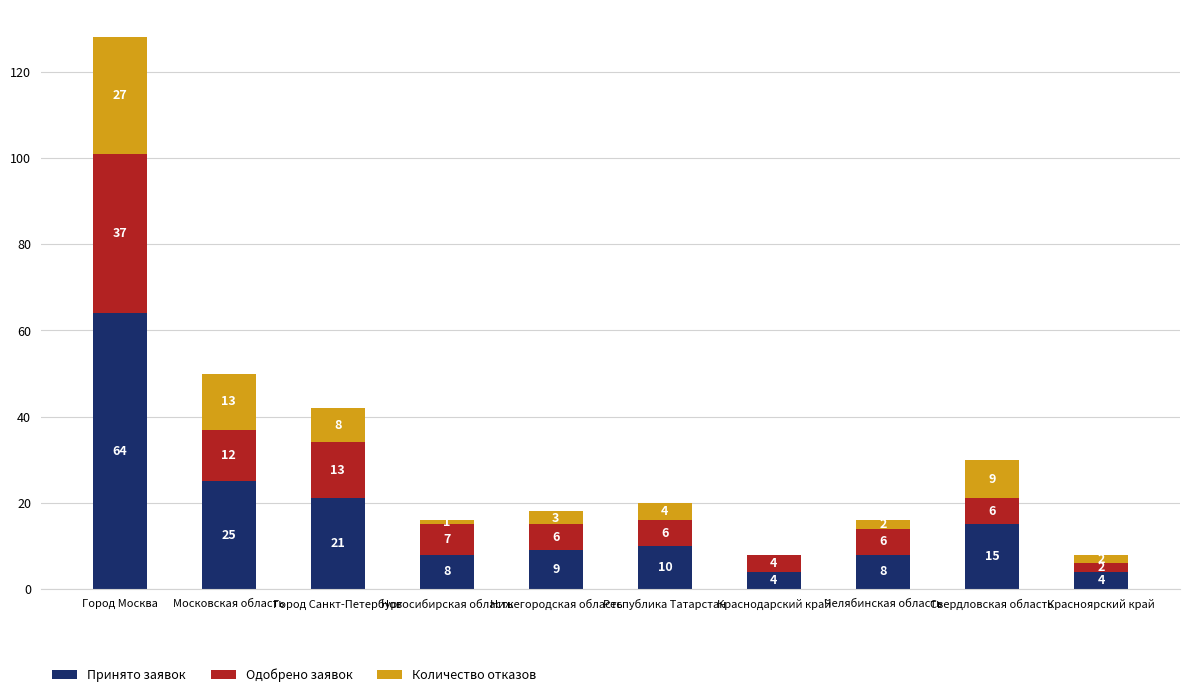

Count the number of data series in this chart.

3